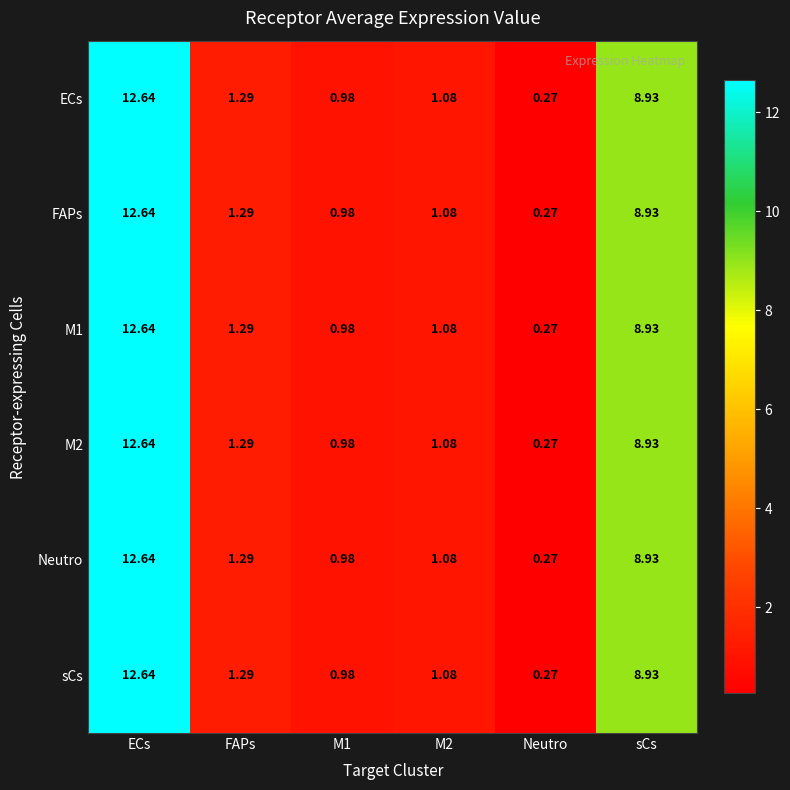

Is the value of Neutro at M2 greater than the value of sCs at Neutro?

Yes